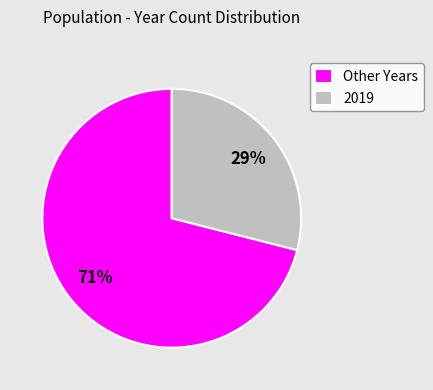

Does any single category account for the majority?

Yes